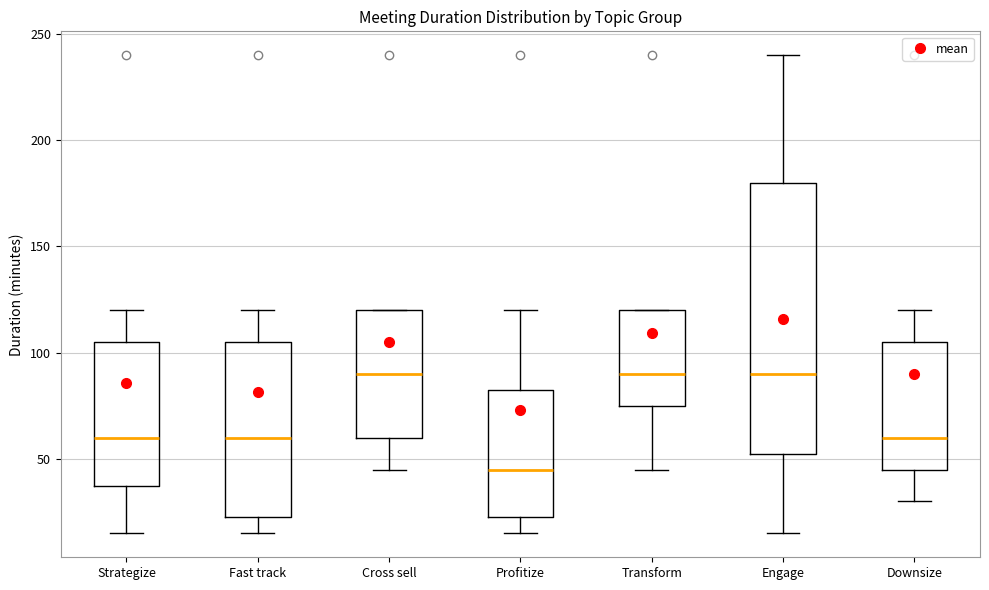

Reading left to right, transcribe this box plot: for each box, give where its median line is, the range the box spans, and where its two whiskers end, as read against the y-axis. The values are not printed on the chart, so give them approximately, as read against the axis.

Strategize: median 60, box 40 to 105, whiskers 15 to 120
Fast track: median 60, box 25 to 105, whiskers 15 to 120
Cross sell: median 90, box 60 to 120, whiskers 45 to 120
Profitize: median 45, box 25 to 85, whiskers 15 to 120
Transform: median 90, box 75 to 120, whiskers 45 to 120
Engage: median 90, box 55 to 180, whiskers 15 to 240
Downsize: median 60, box 45 to 105, whiskers 30 to 120